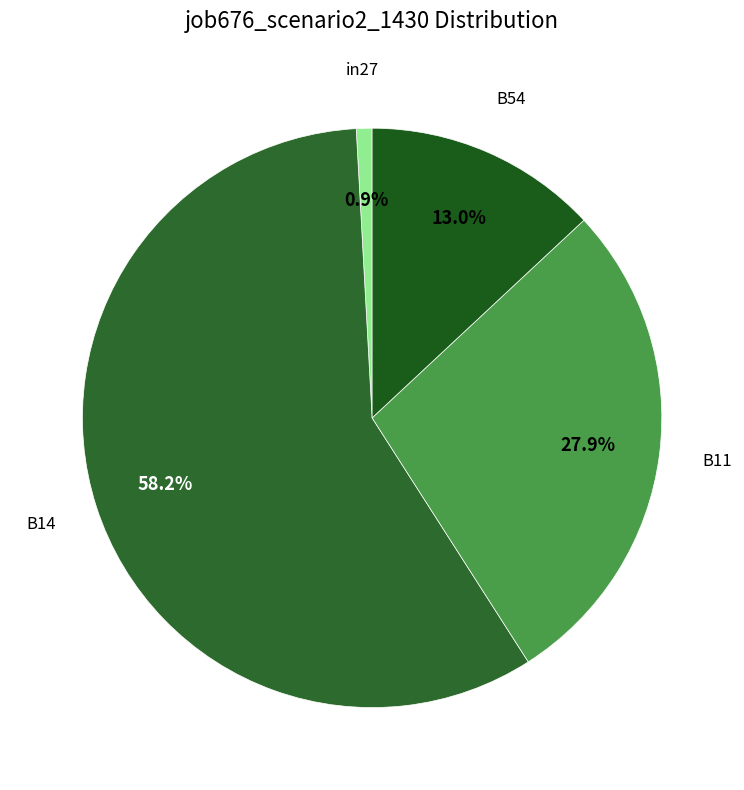

How many slices are in this pie chart?

4